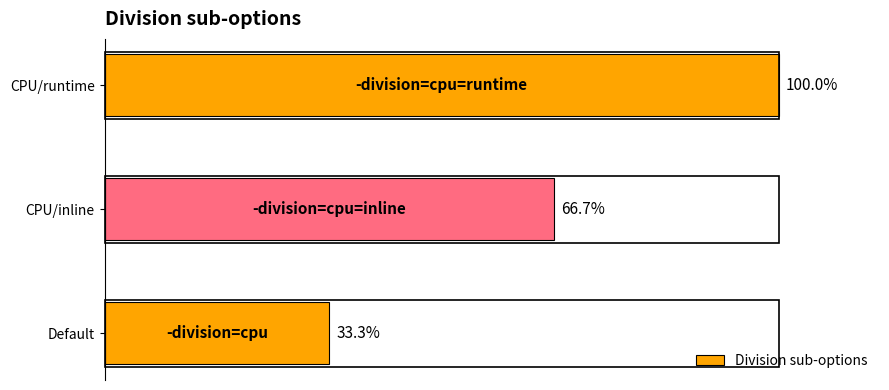

Between CPU/inline and Default, which is larger?

CPU/inline